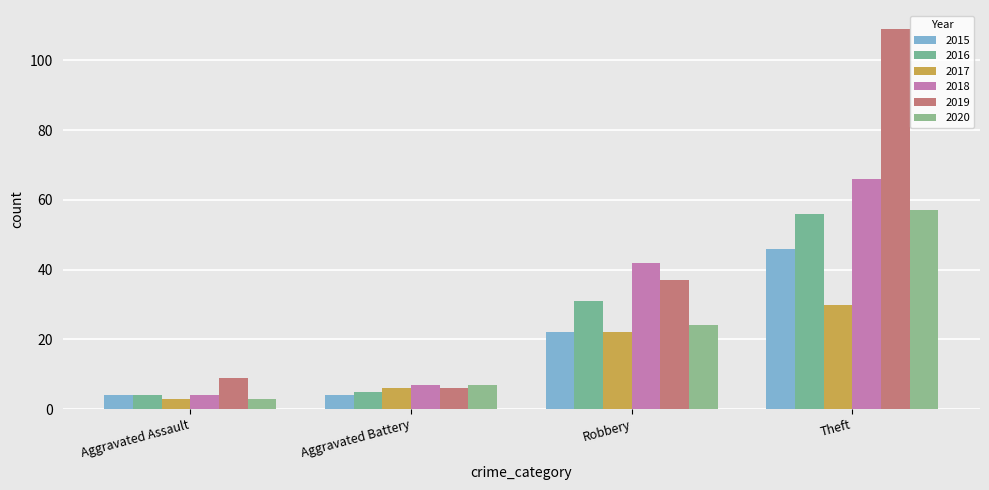

At Aggravated Assault, list the series in order from largest to smallest.

2019, 2015, 2016, 2018, 2017, 2020